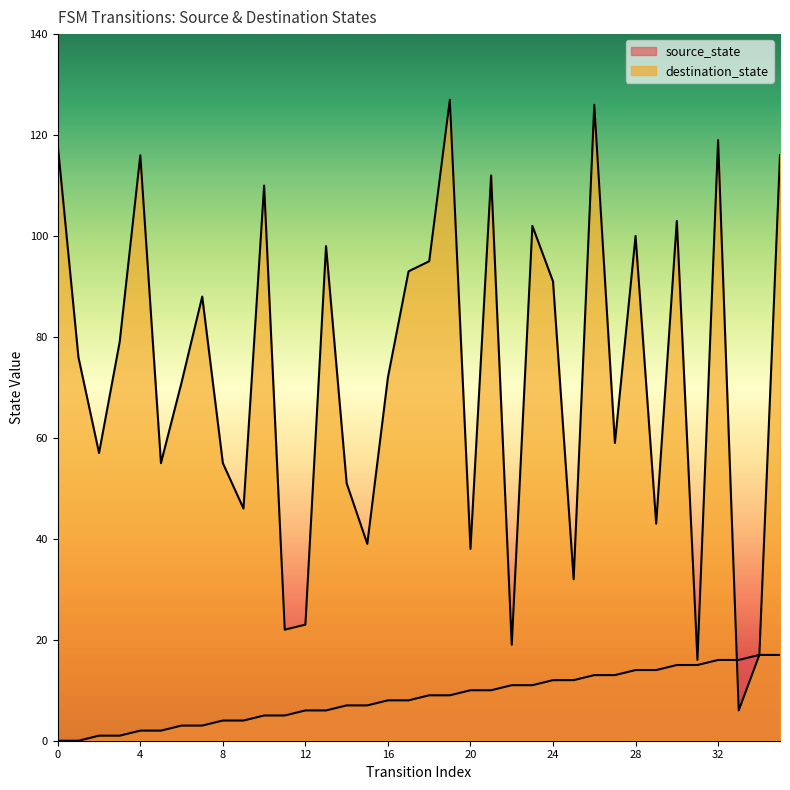

What is the sum of all source_state values?

306